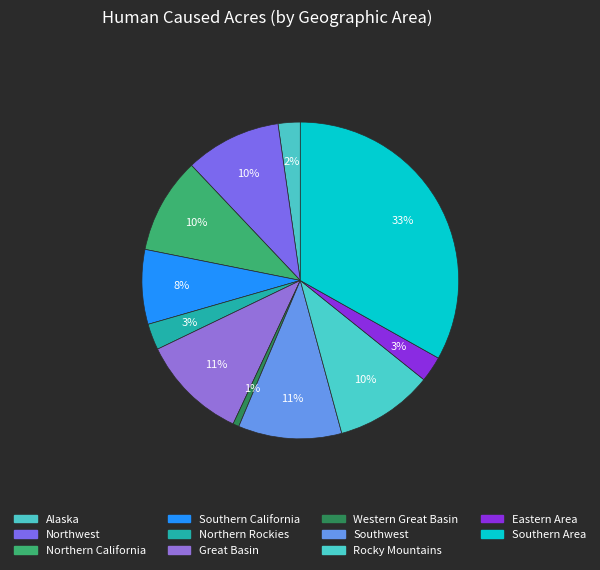

To the nearest percent, what portion does Southwest represent?

11%